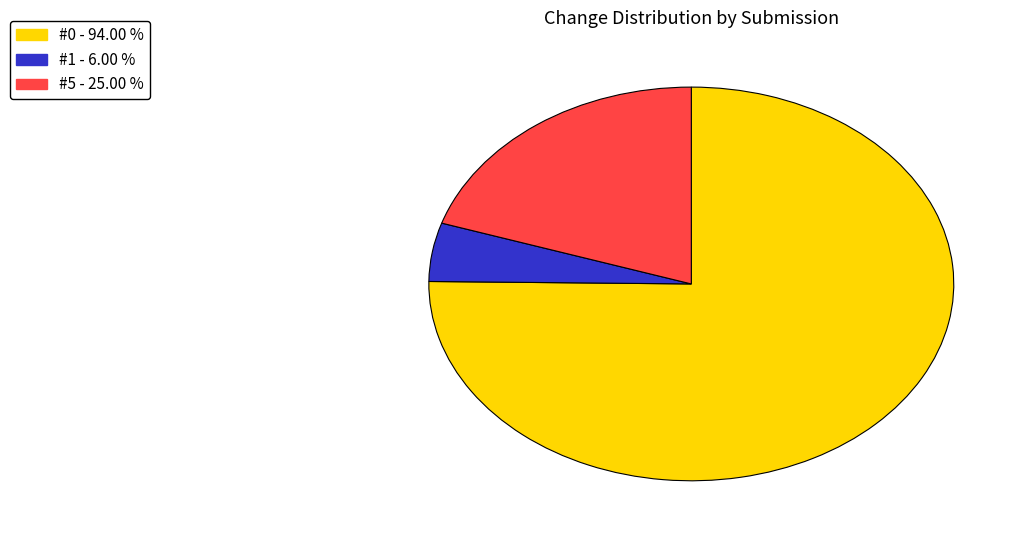

Is there any slice that represents more than half of the pie?

Yes